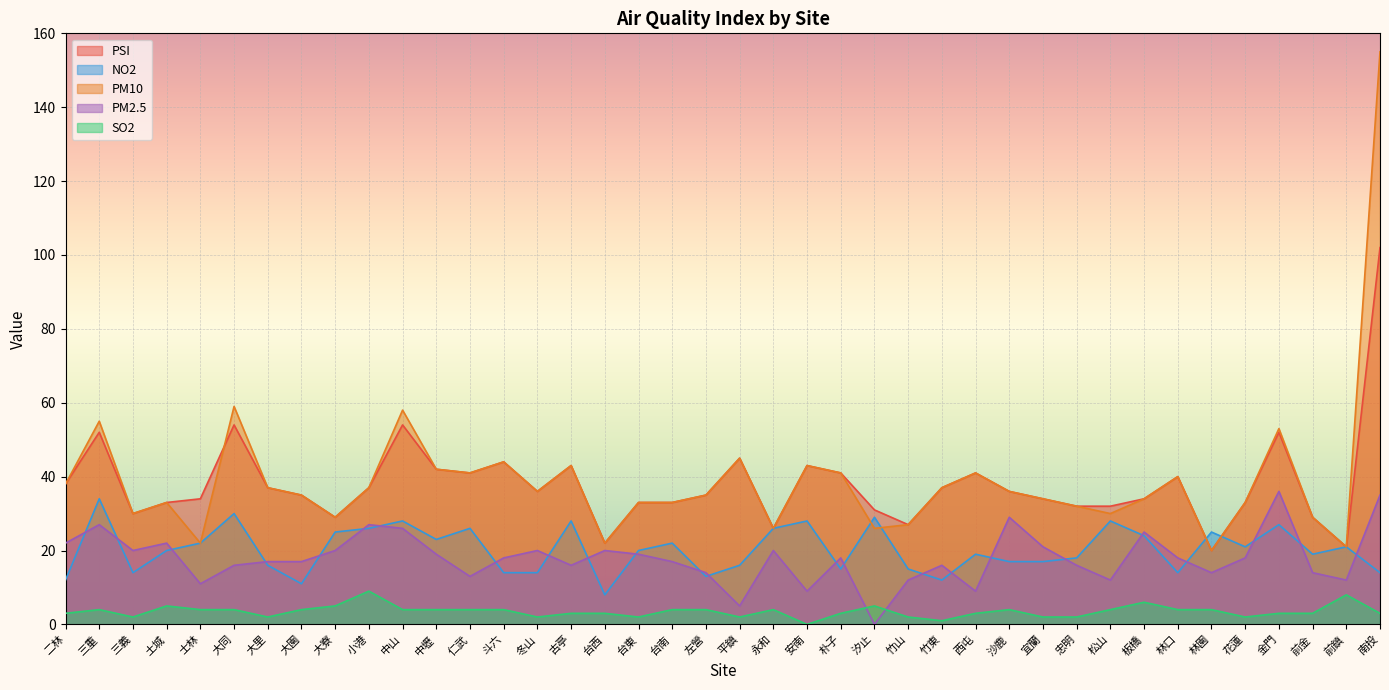

Read the SO2 value at 斗六.

4